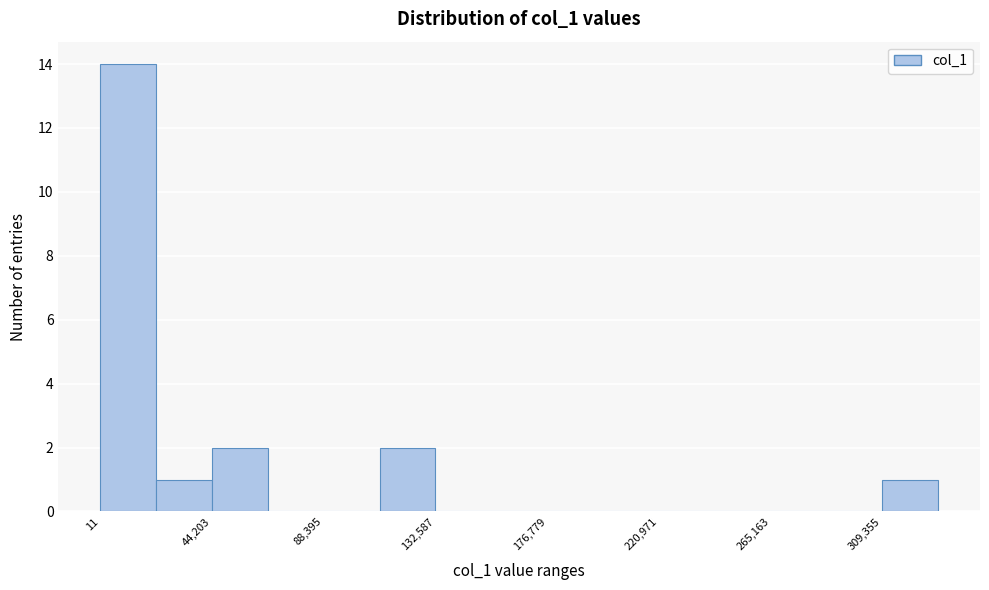

Over which range of the x-axis is the bar tallest?

0 to 20000